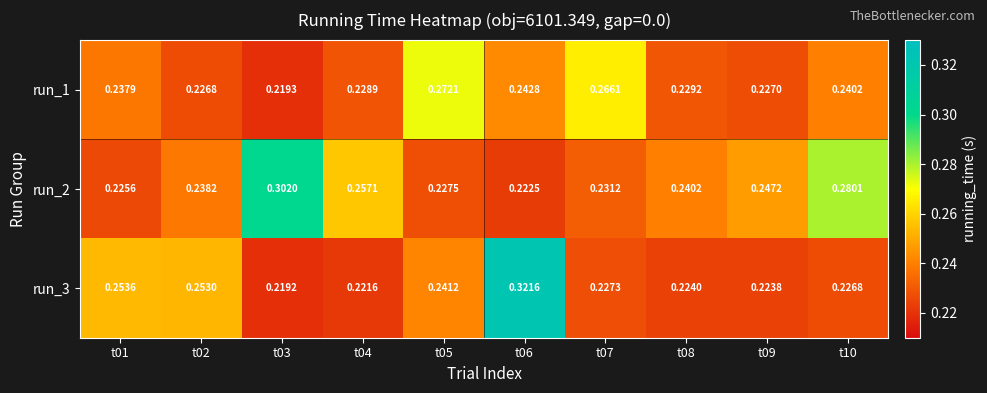

Is the value of run_3 at t03 greater than the value of run_1 at t05?

No